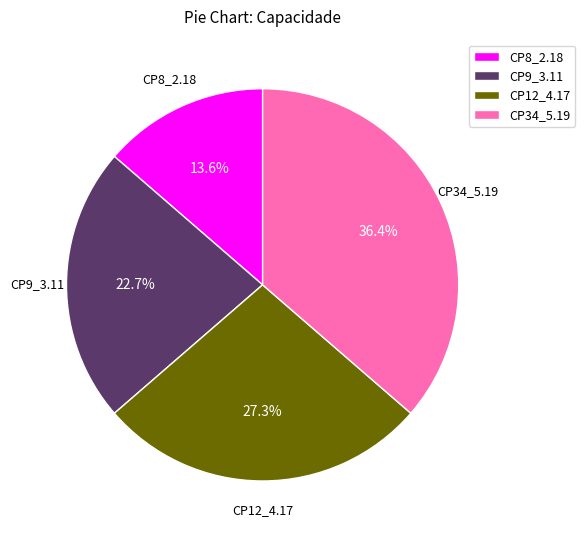

How many segments does this pie chart have?

4